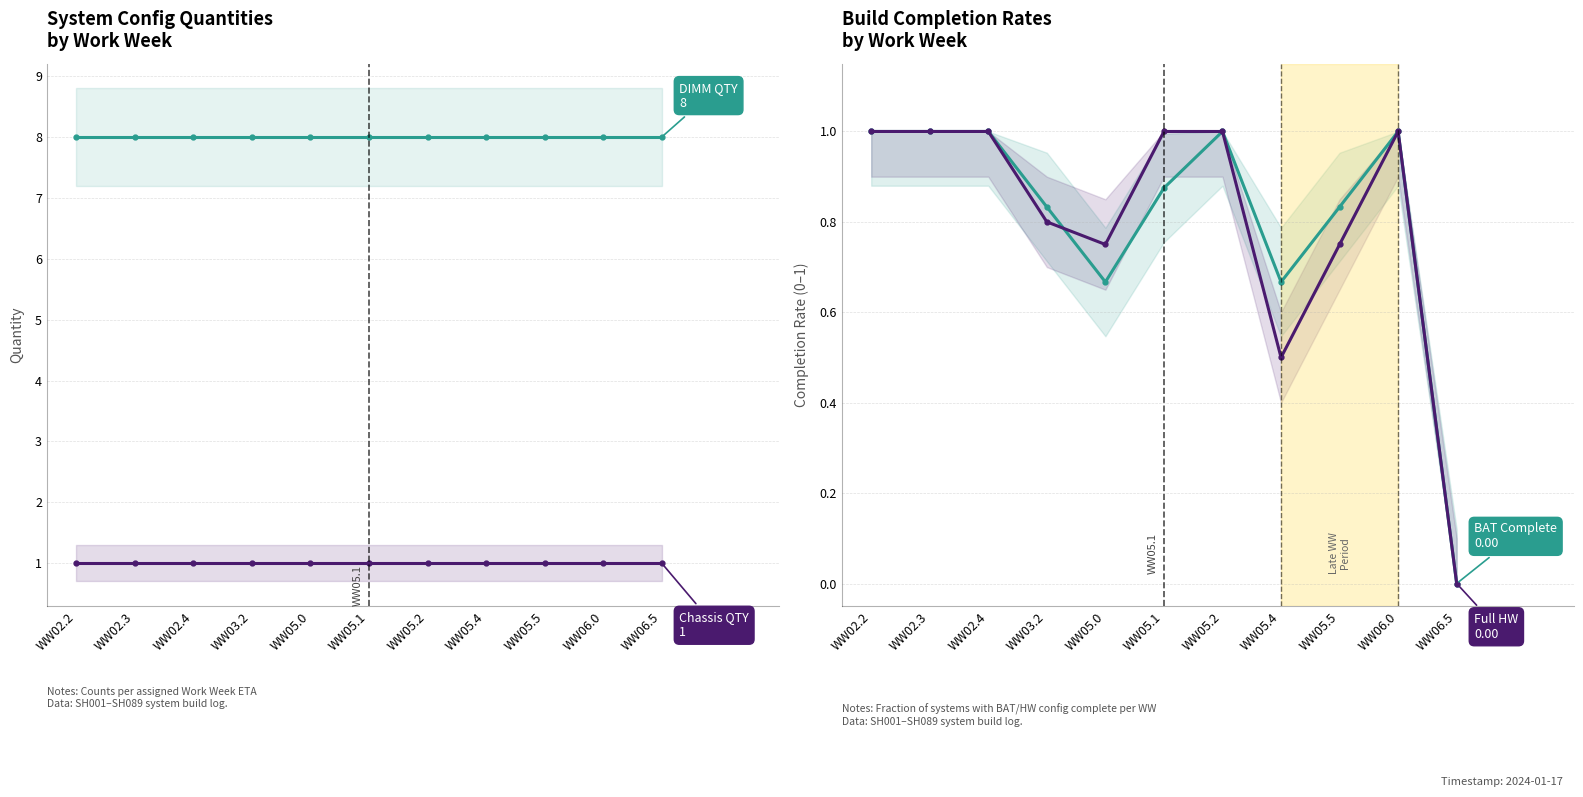

Reading left to right, what are all the values shown in this chart?

DIMM QTY: WW02.2=8.0	WW02.3=8.0	WW02.4=8.0	WW03.2=8.0	WW05.0=8.0	WW05.1=8.0	WW05.2=8.0	WW05.4=8.0	WW05.5=8.0	WW06.0=8.0	WW06.5=8.0
Chassis QTY: WW02.2=1.0	WW02.3=1.0	WW02.4=1.0	WW03.2=1.0	WW05.0=1.0	WW05.1=1.0	WW05.2=1.0	WW05.4=1.0	WW05.5=1.0	WW06.0=1.0	WW06.5=1.0
BAT Complete: WW02.2=1.0	WW02.3=1.0	WW02.4=1.0	WW03.2=0.8	WW05.0=0.7	WW05.1=0.9	WW05.2=1.0	WW05.4=0.7	WW05.5=0.8	WW06.0=1.0	WW06.5=0.0
Full HW Config Complete: WW02.2=1.0	WW02.3=1.0	WW02.4=1.0	WW03.2=0.8	WW05.0=0.8	WW05.1=1.0	WW05.2=1.0	WW05.4=0.5	WW05.5=0.8	WW06.0=1.0	WW06.5=0.0